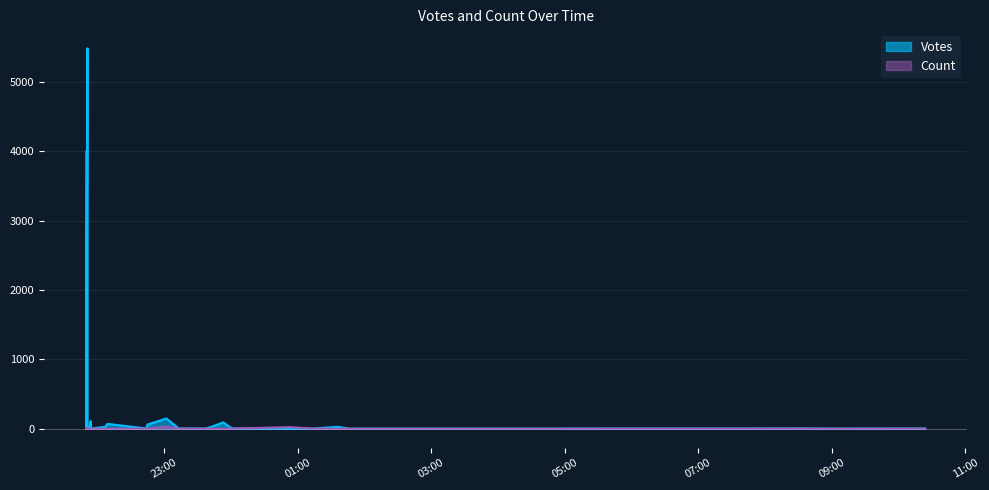

What is the total value across all series at 2019-09-27 22:45?

61